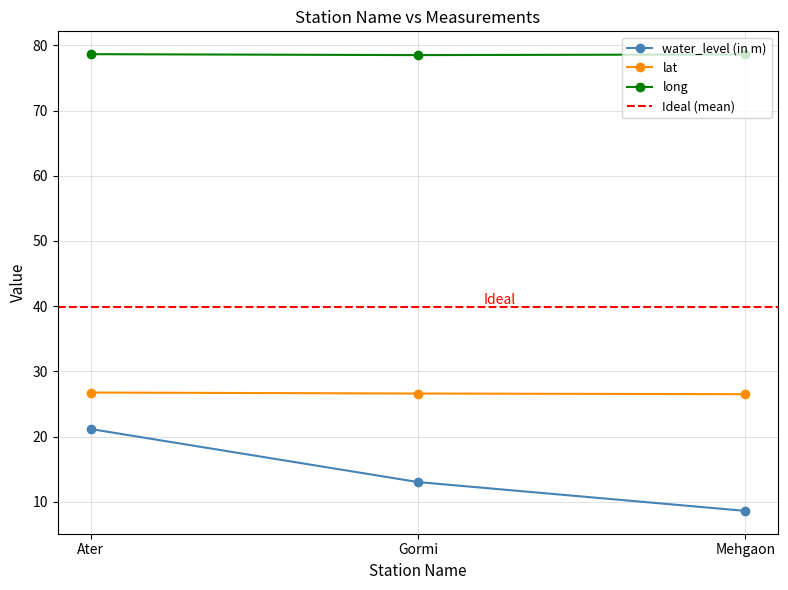

Rank the series by their average value, from highest to lowest.

long, lat, water_level (in m)